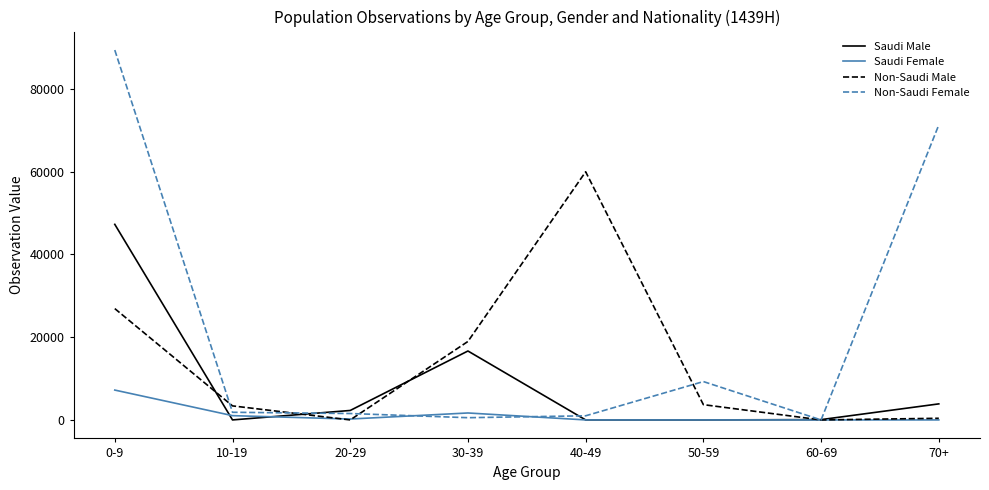

The value of Saudi Female at 40-49 is -3160. True or false?

False